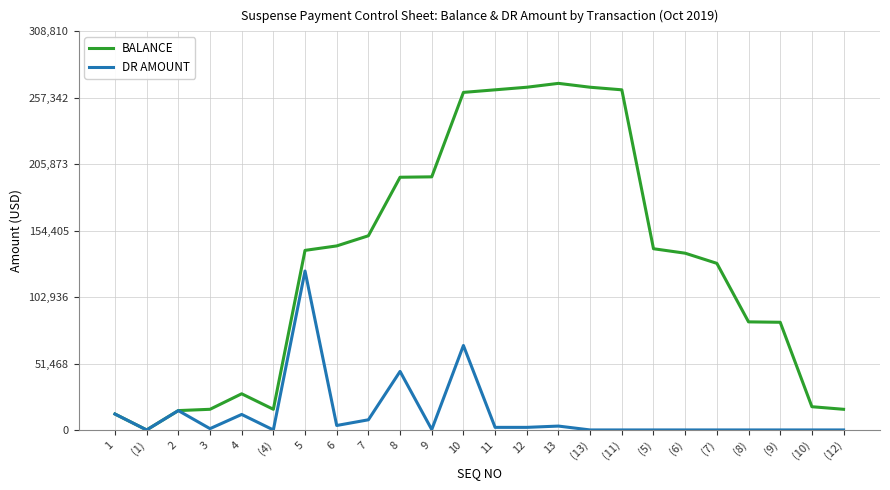

Is the value of BALANCE at 11 greater than the value of DR AMOUNT at 10?

Yes